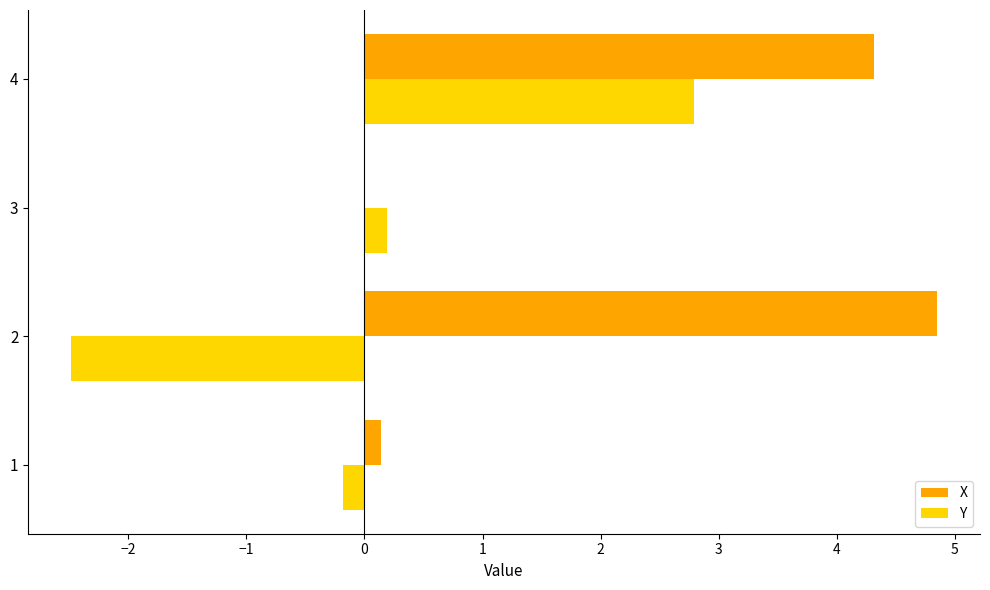

Between 2 and 3, which series saw the biggest shift?

X